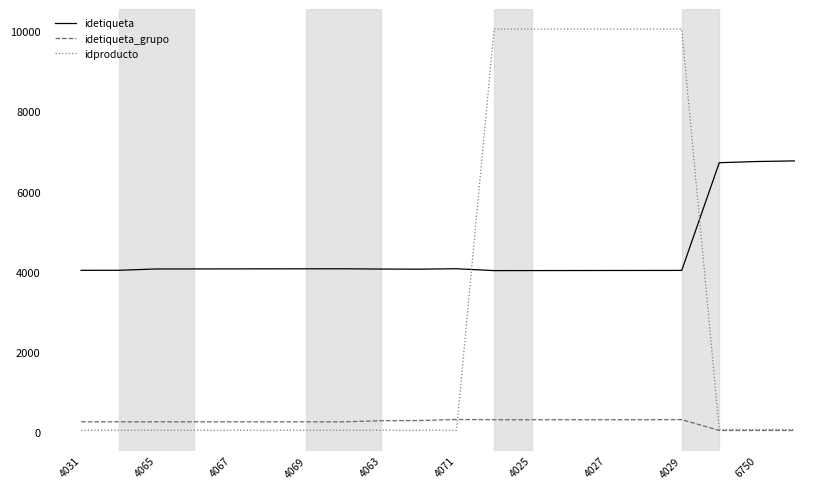

What is the greatest value displayed?

10059